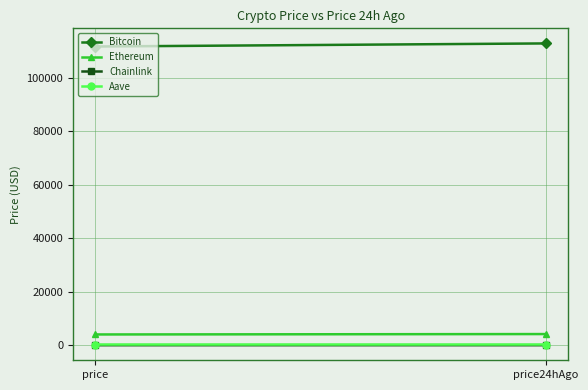

Is it true that Chainlink equals 21.7 at price24hAgo?

True